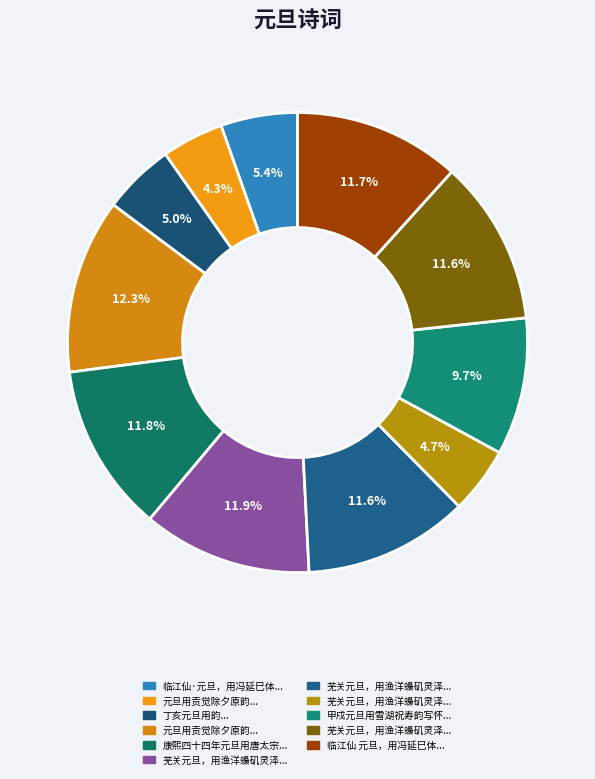

How many slices are in this pie chart?

11